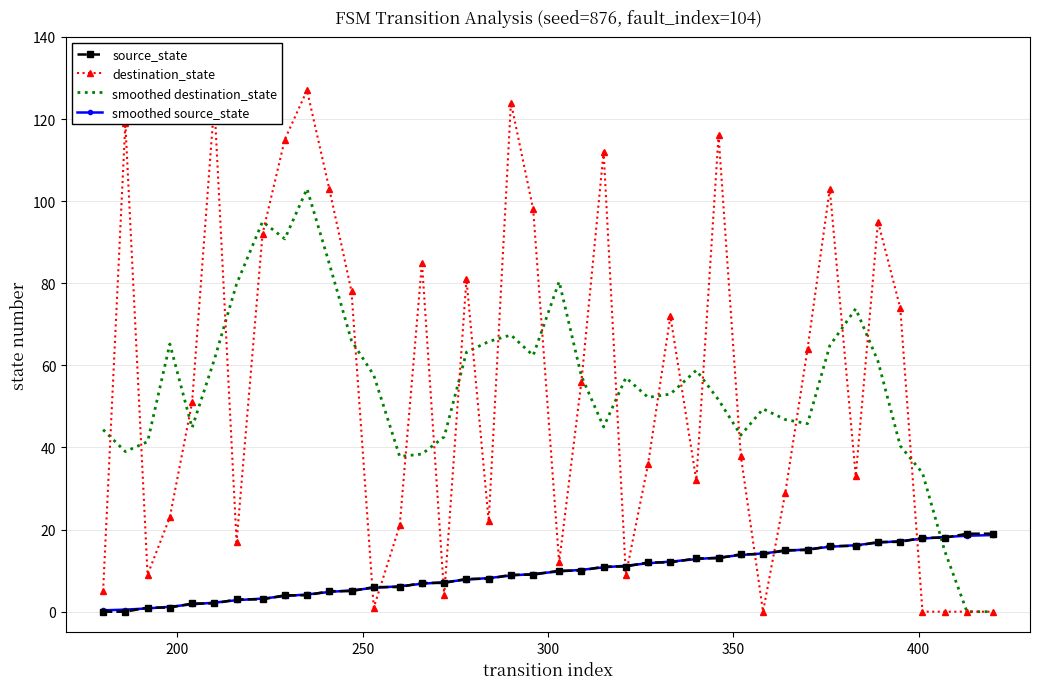

At how many categories does at least one series exceed 20?

37